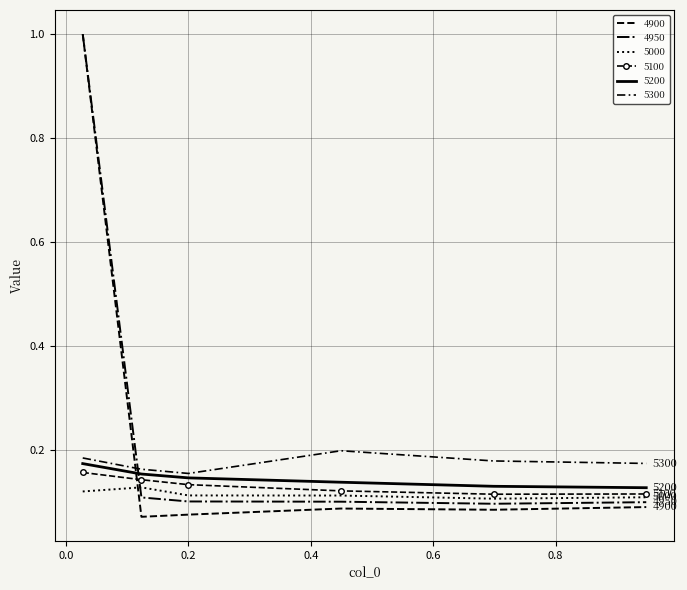

What is the highest value of the 4950 series?

1.0